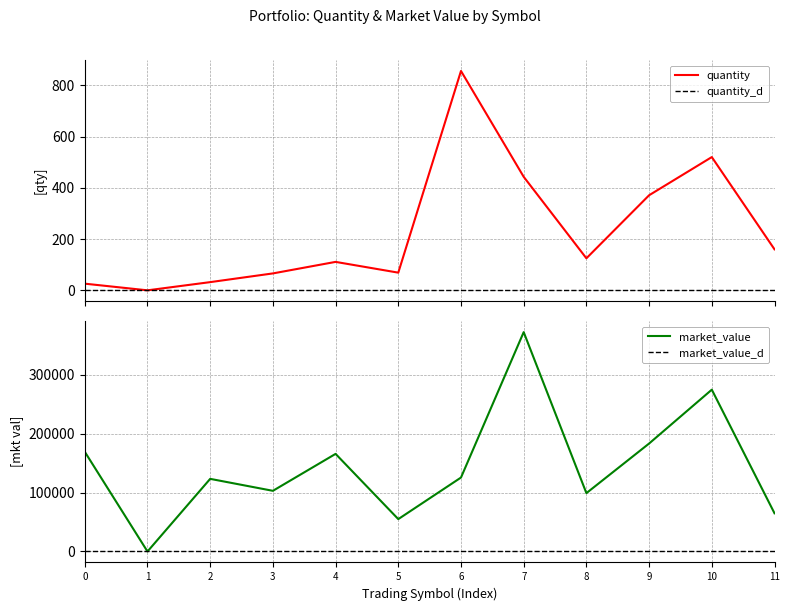

Reading right to left, extract all data points from this chart.

quantity: 160.0	520.0	371.0	125.0	443.0	856.0	69.0	111.0	66.0	32.0	0.0	26.0
market_value: 64856.0	274690.0	183274.0	99062.5	372363.7	125532.4	54955.1	165695.2	102986.4	123291.2	2.0	169247.0